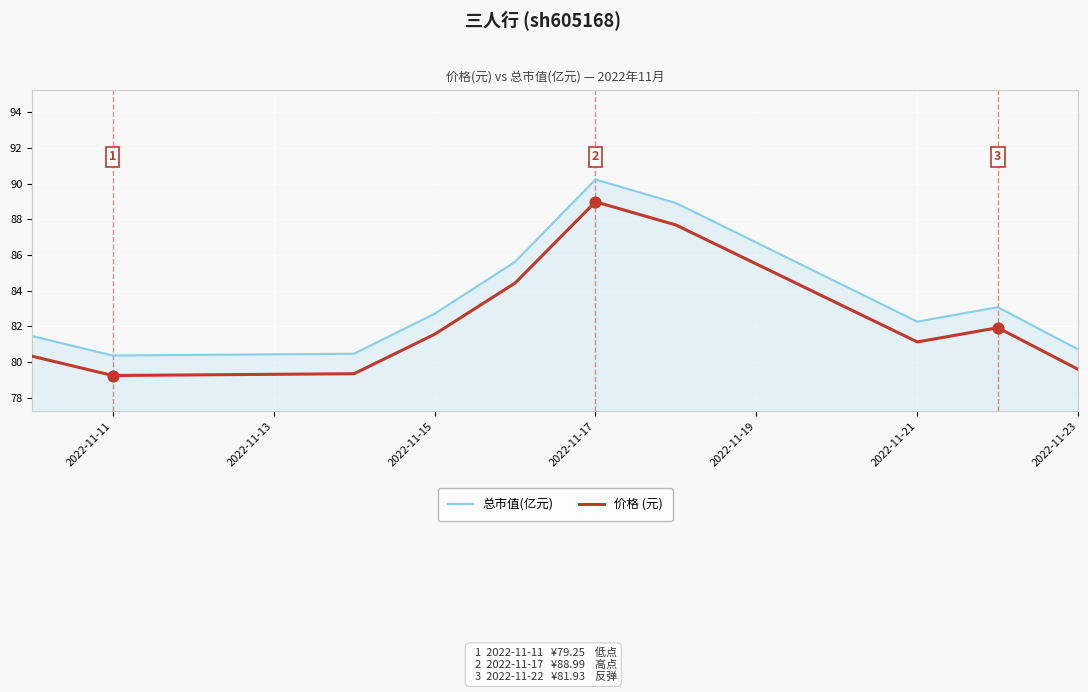

What are all the series names shown in the legend?

总市值(亿元), 价格 (元)